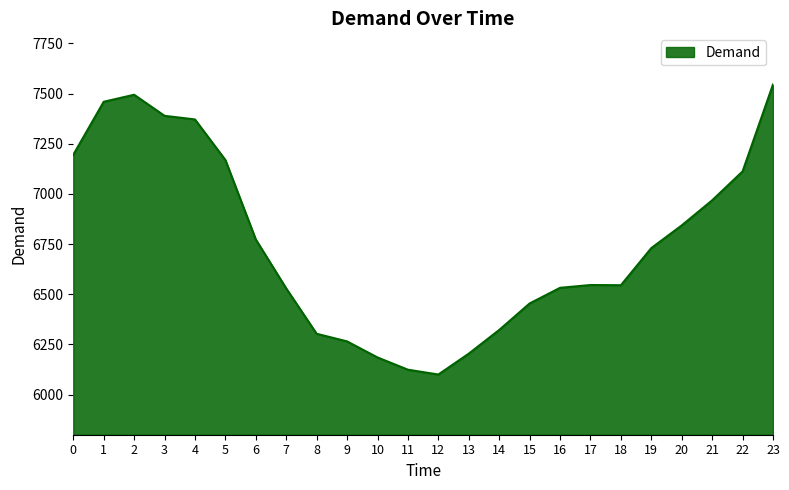

The chart shows a value of 6454 at 15. True or false?

True